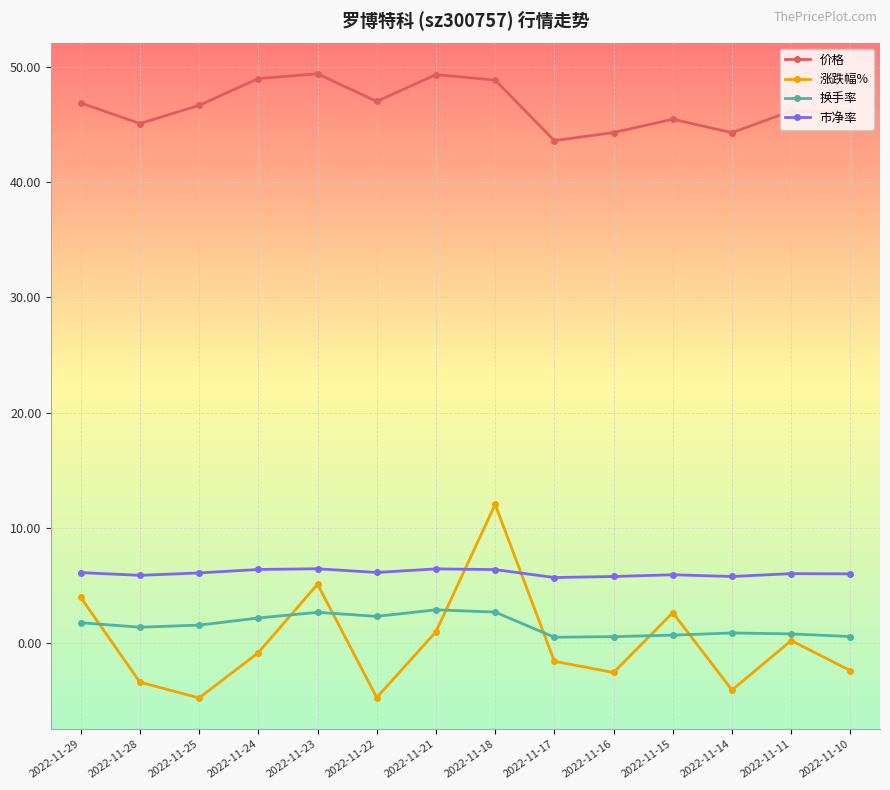

What is the sum of the 市净率 values at 2022-11-23 and 2022-11-18?

12.8